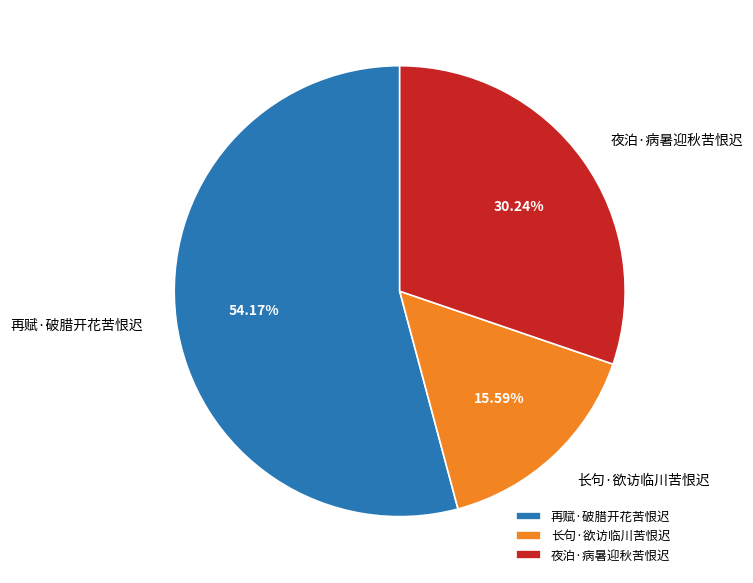

Which has a higher value, 再赋·破腊开花苦恨迟 or 长句·欲访临川苦恨迟?

再赋·破腊开花苦恨迟